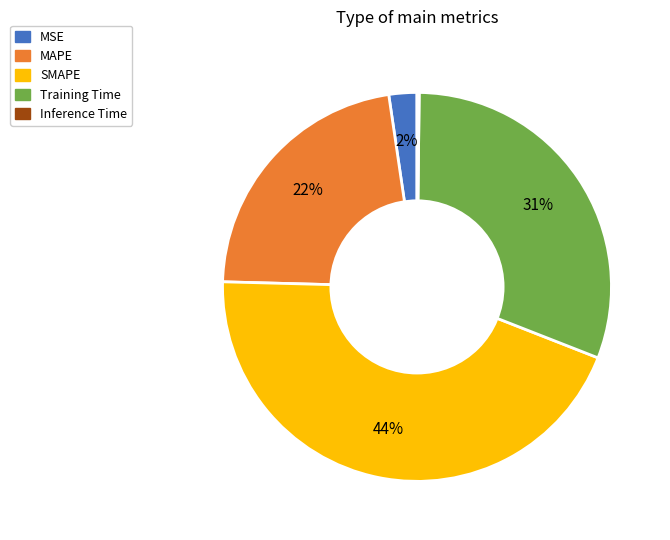

Is it true that Training Time is 31% of the pie?

True